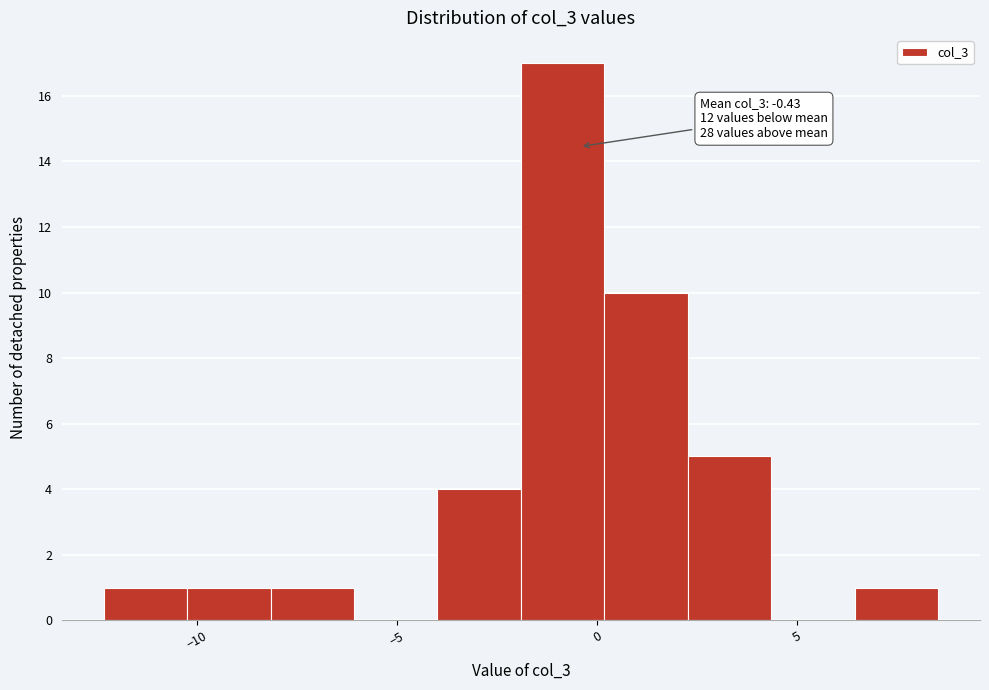

Over which range of the x-axis is the bar tallest?

-2.0 to 0.0